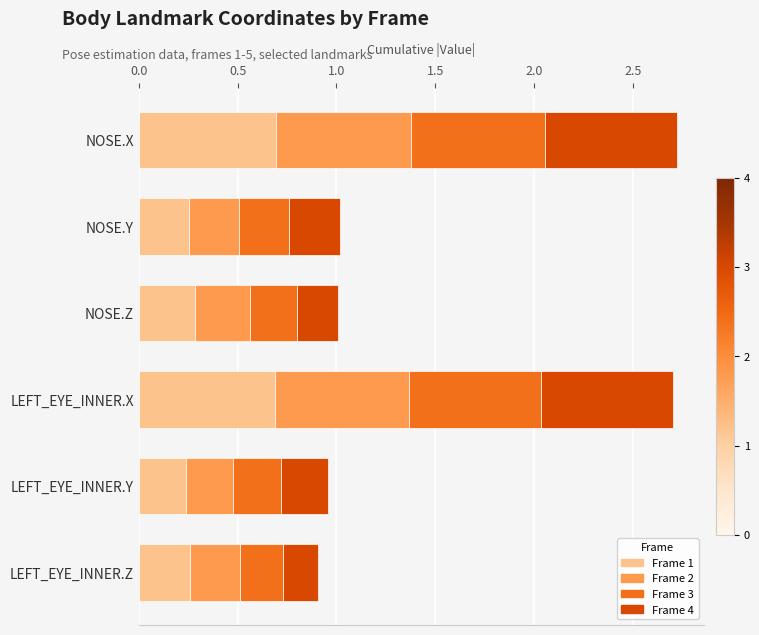

The Frame 1 series shows 0.3 at NOSE.Z. True or false?

True